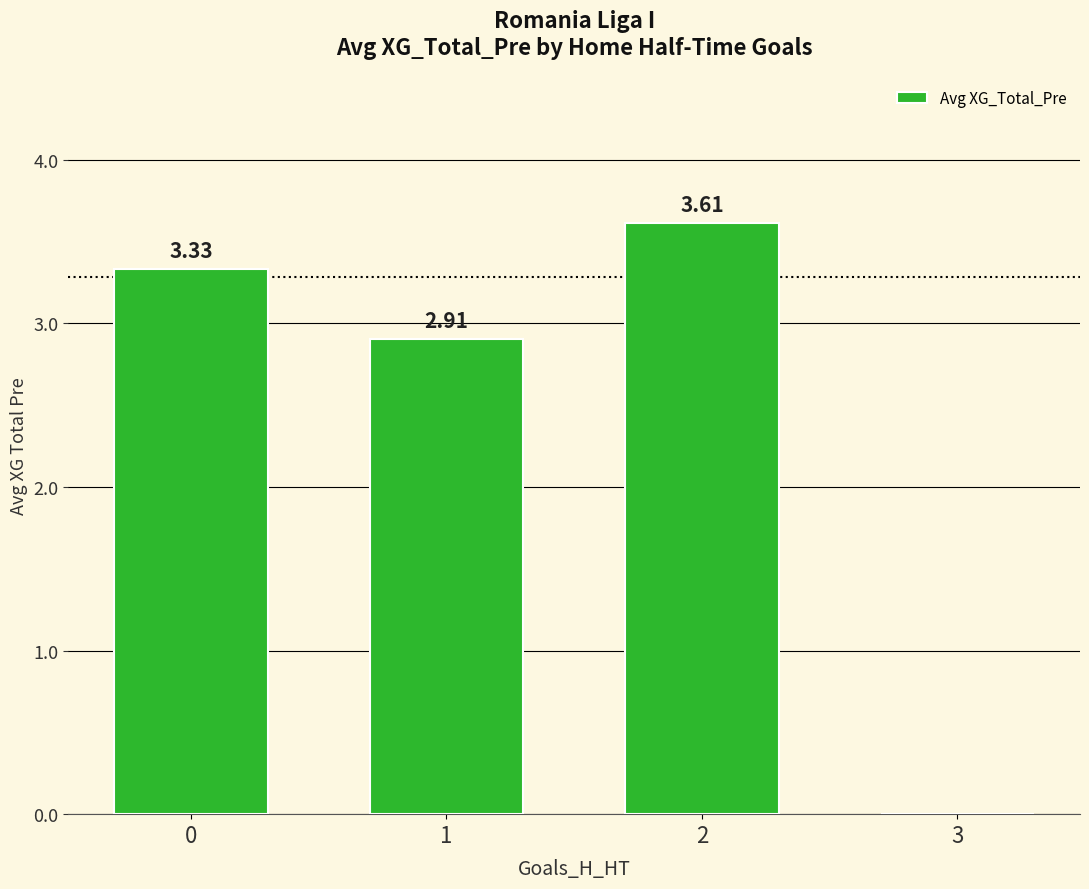

Count the number of categories in the chart.

4